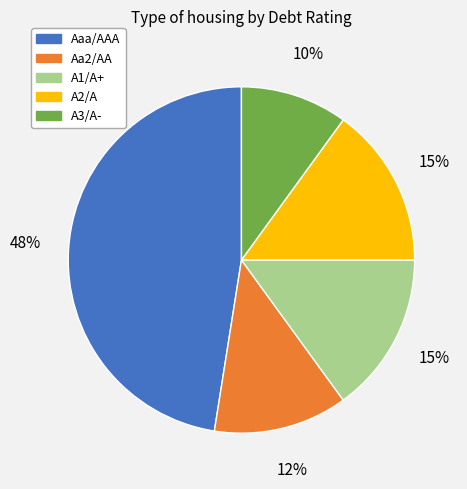

Is it true that A1/A+ is 15% of the pie?

True